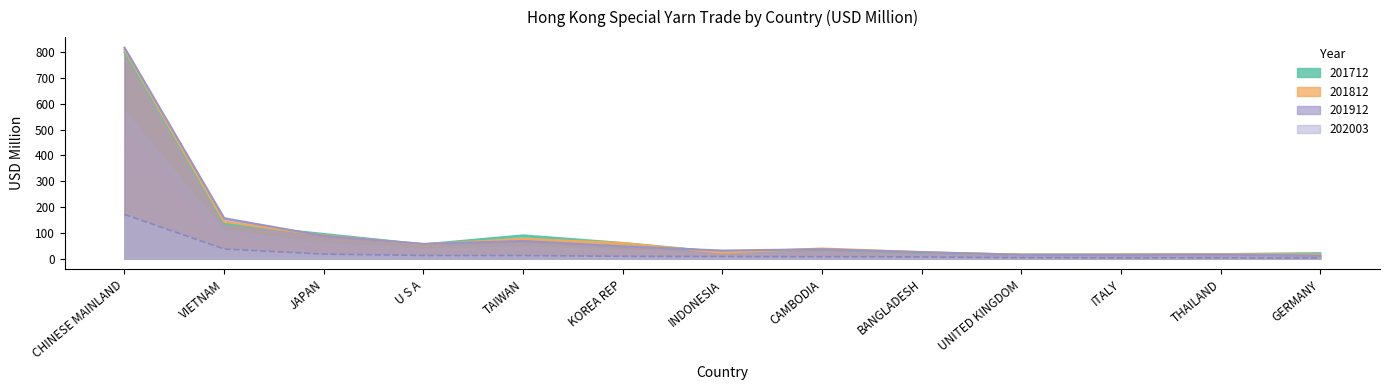

At how many categories does at least one series exceed 199?

1